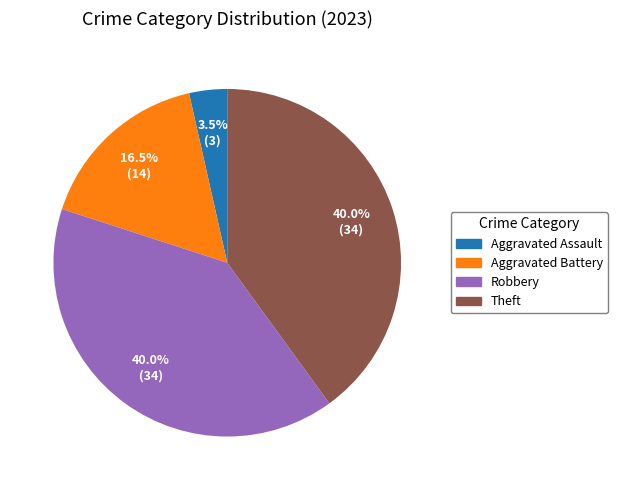

Does any single category account for the majority?

No